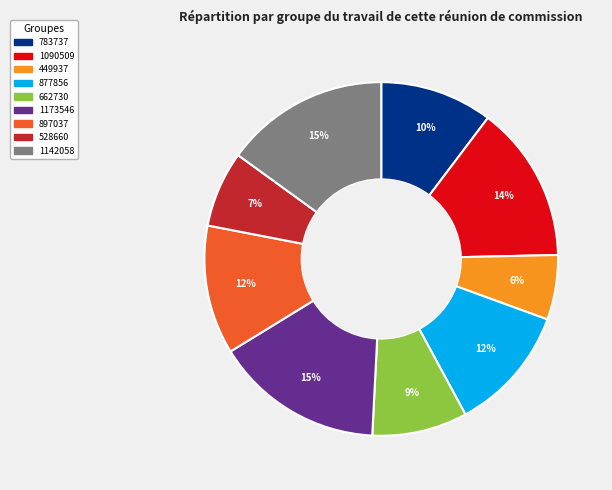

Do 449937 and 783737 together represent more than half of the pie?

No